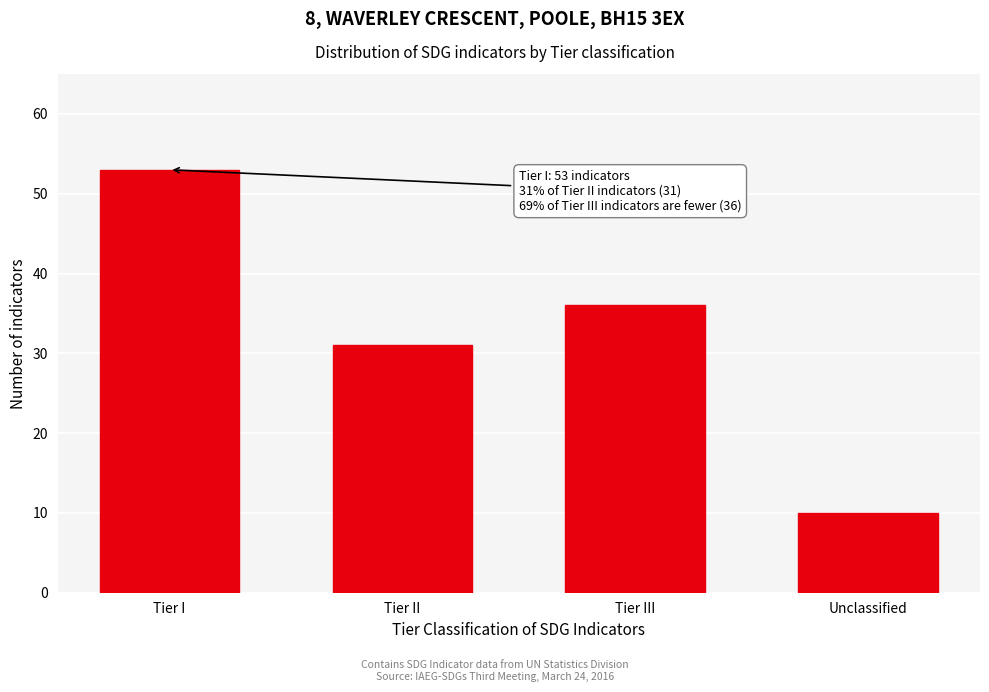

Reading right to left, list all the values displayed in this chart.

Unclassified=10	Tier III=36	Tier II=31	Tier I=53